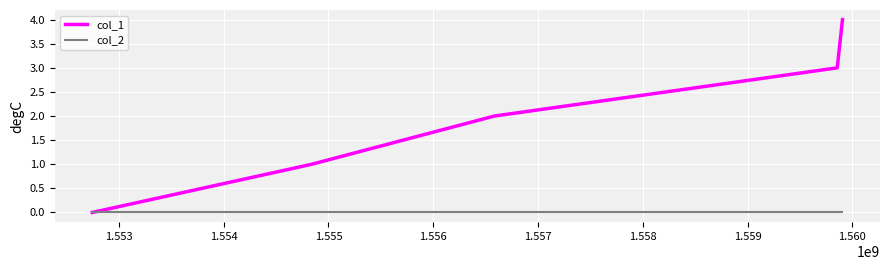

Which series has the largest total across all categories?

col_1